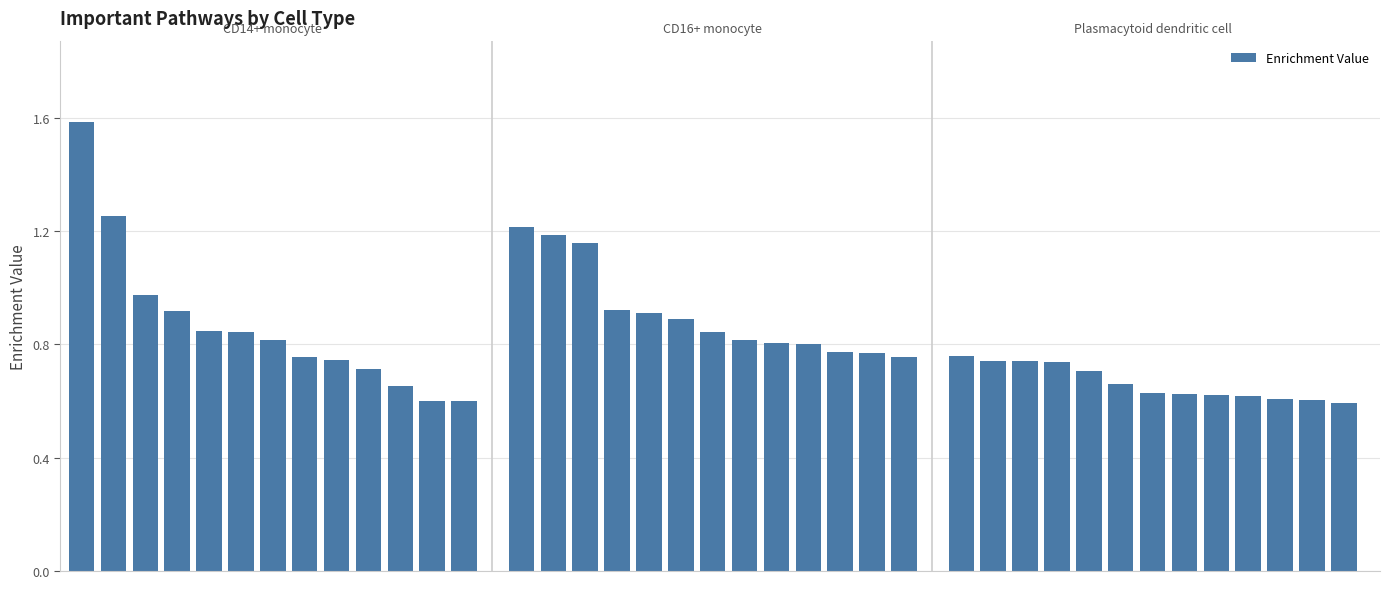

What is the maximum value shown in the chart?

1.6